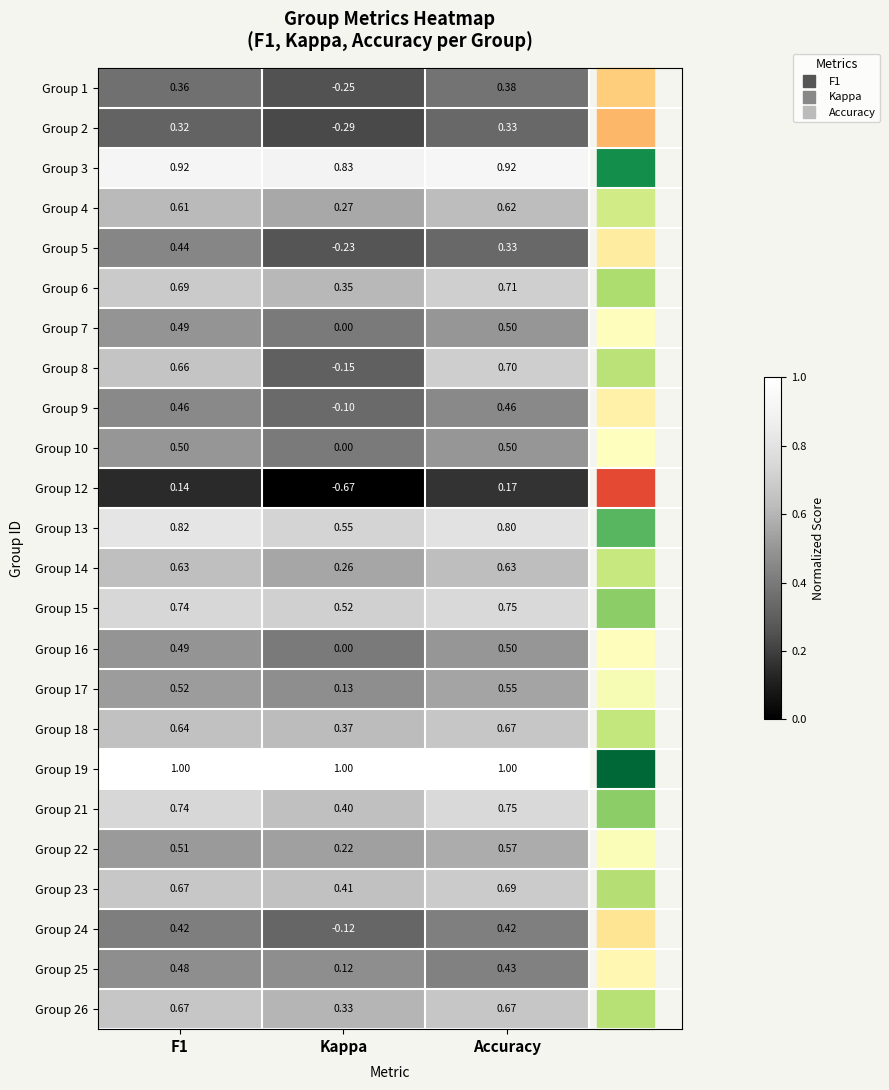

How many series are shown in this chart?

24